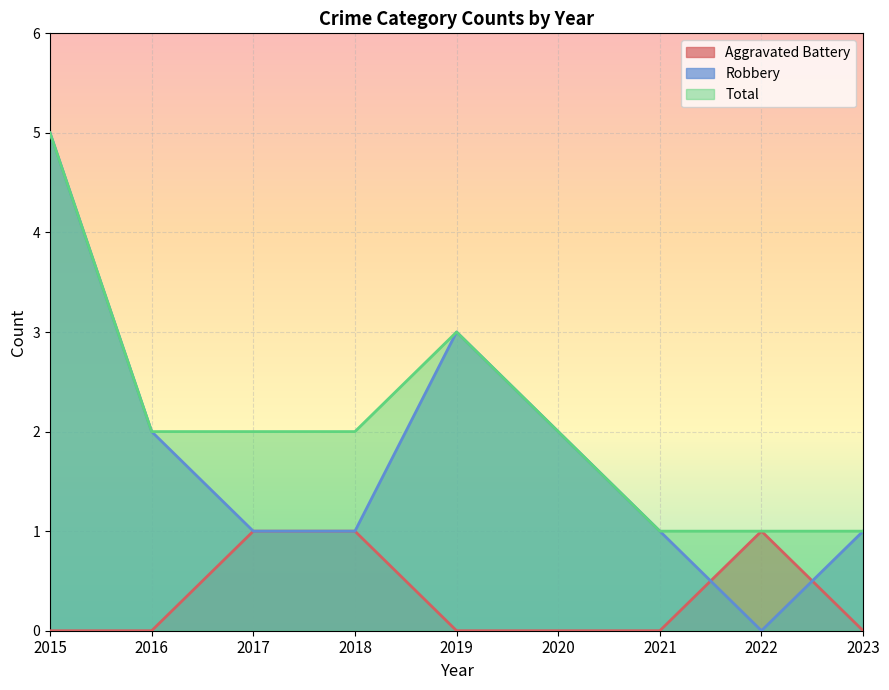

Does the chart display data point markers on the line(s)?

No